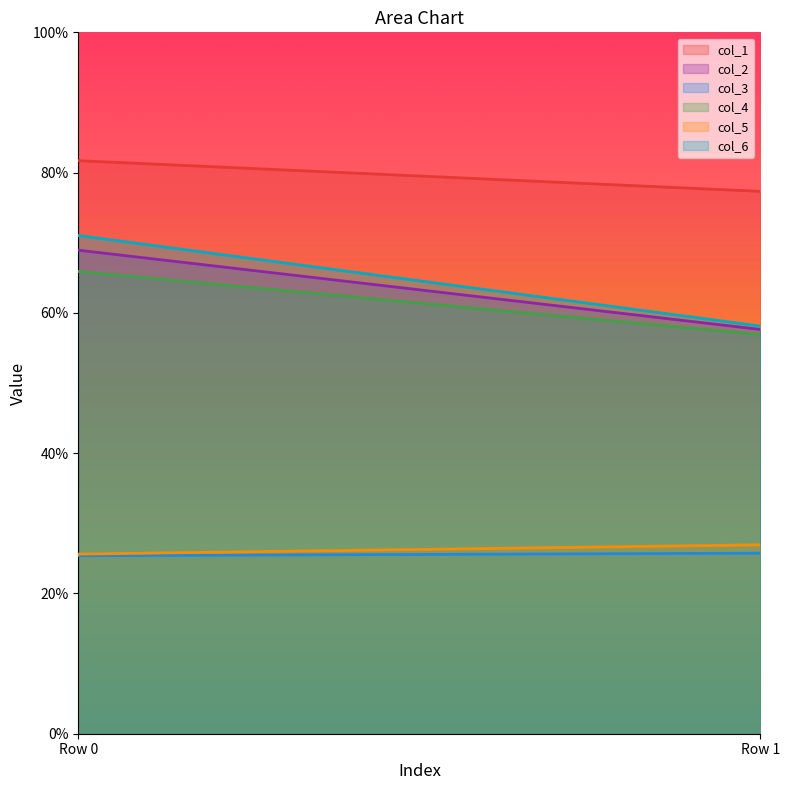

What is the sum of all col_1 values?

23854.7